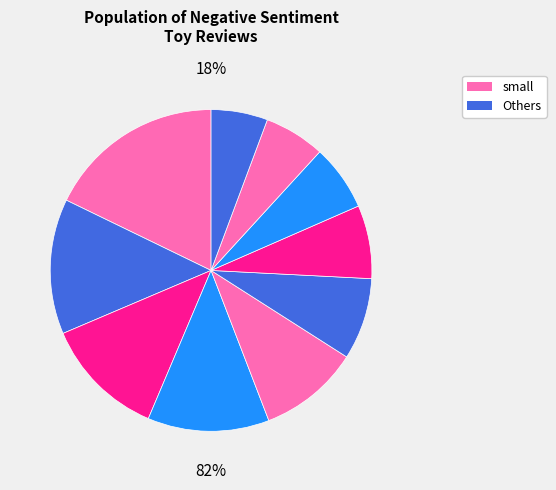

Which slice is the largest?

small